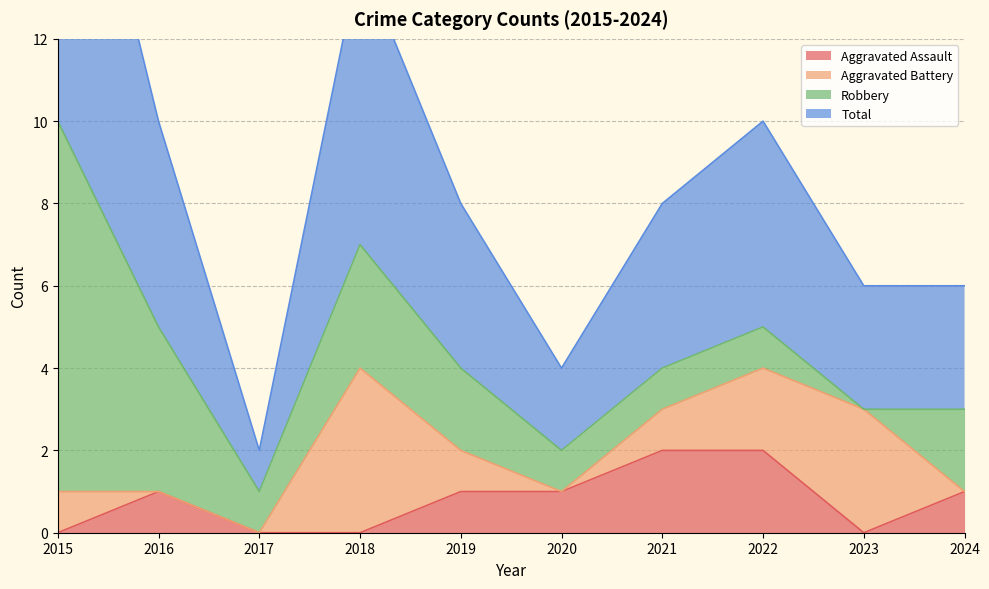

Which label corresponds to the smallest value in the chart?

2015